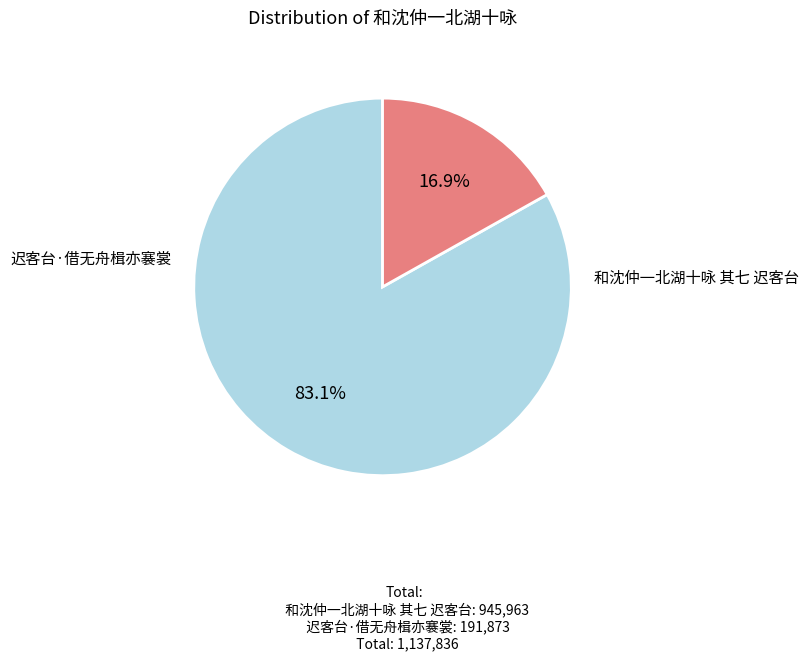

Does any single category account for the majority?

Yes